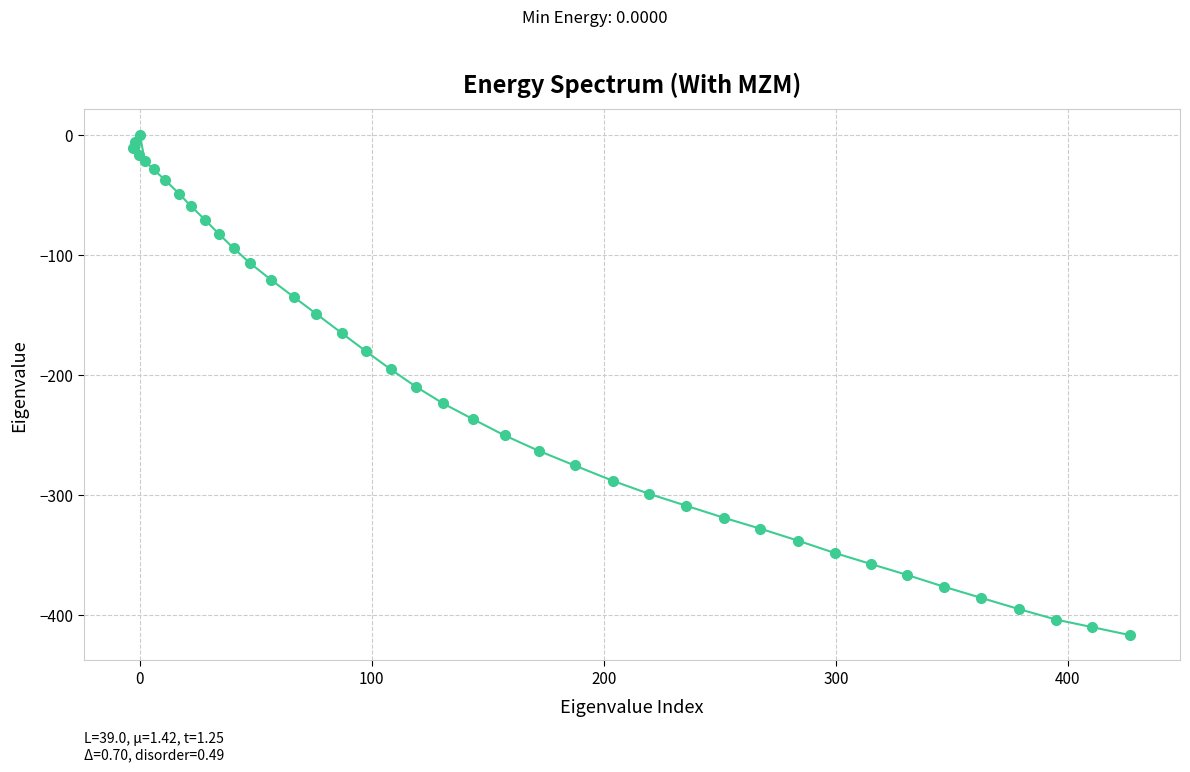

What is the average value?

-208.3